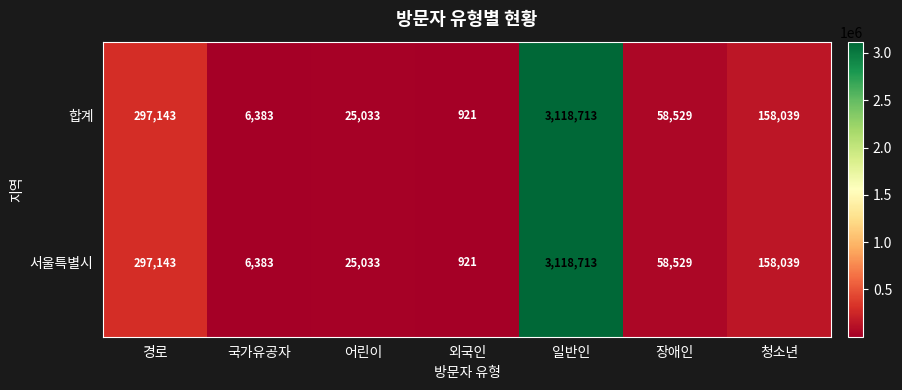

The value of 합계 at 국가유공자 is 3267. True or false?

False